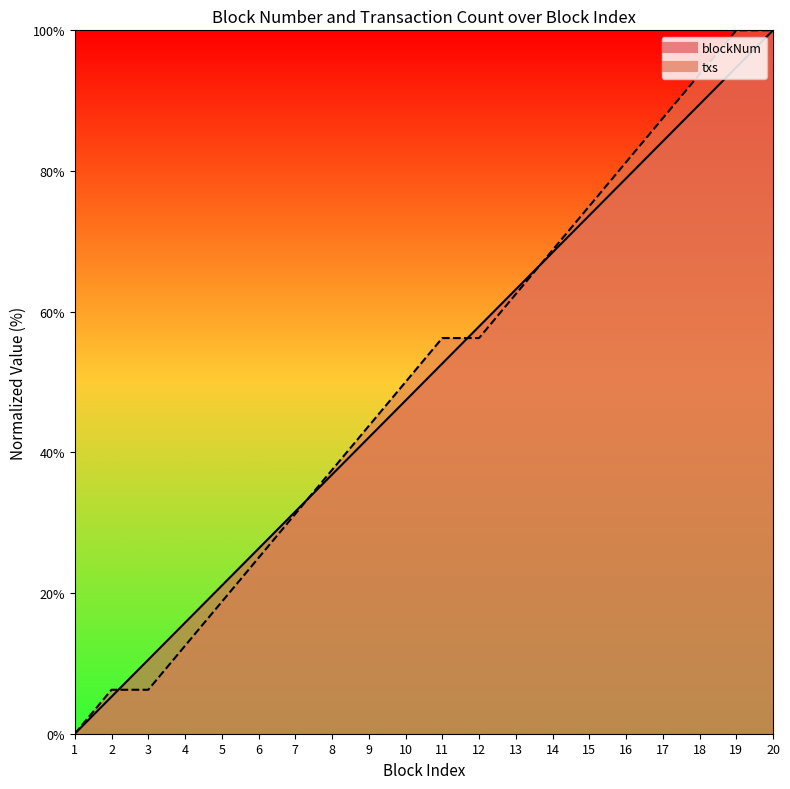

Between 8 and 7, which is larger?

8